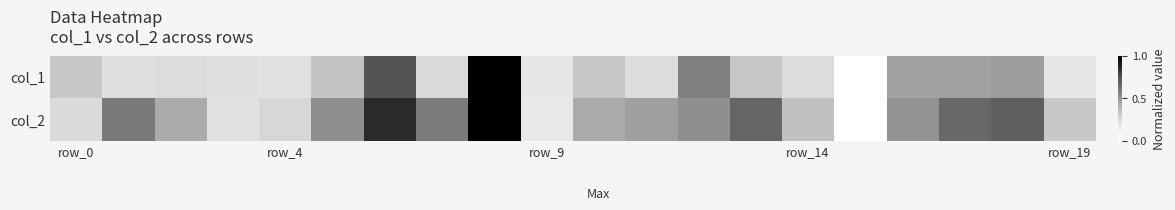

At which category is the sum across all series the highest?

8